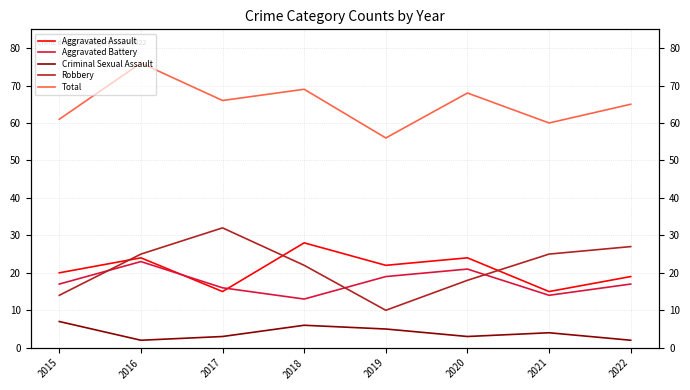

What is the approximate value of Aggravated Assault at 2016?

24